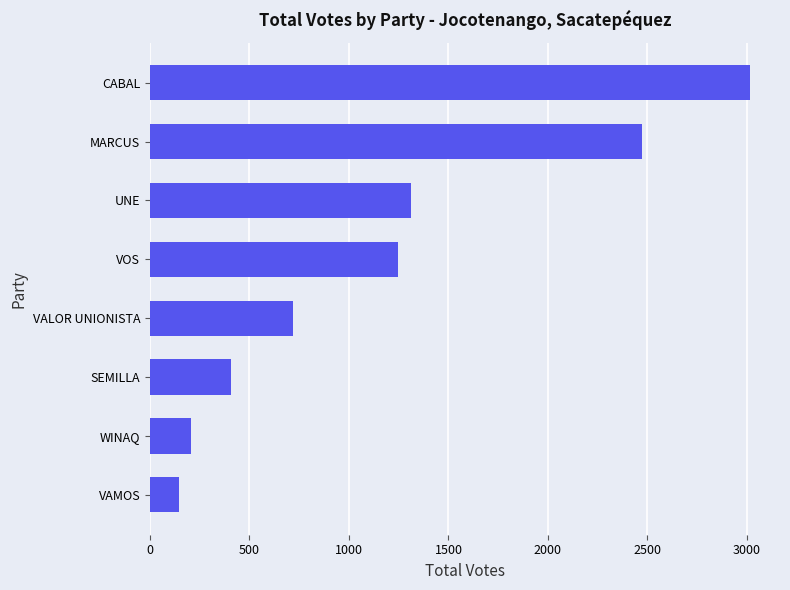

What is the difference between the maximum and minimum values?

2869